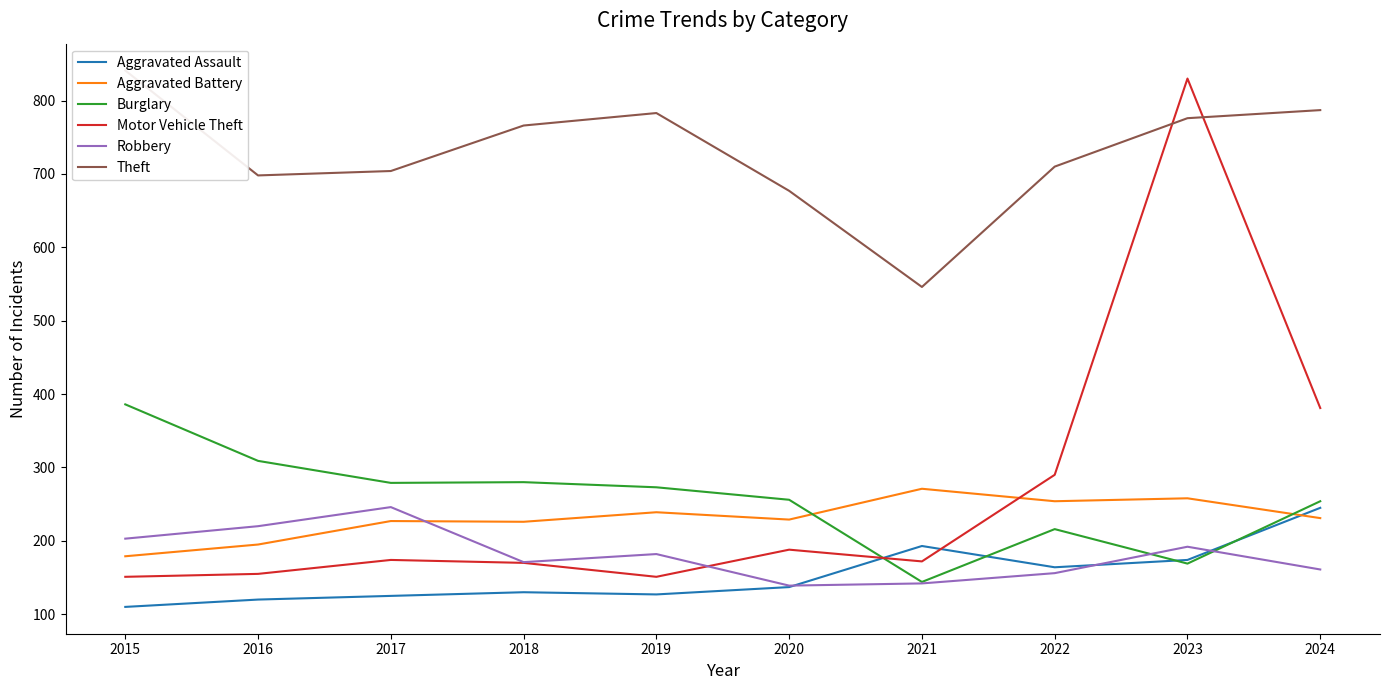

At which label does Aggravated Battery reach its minimum?

2015